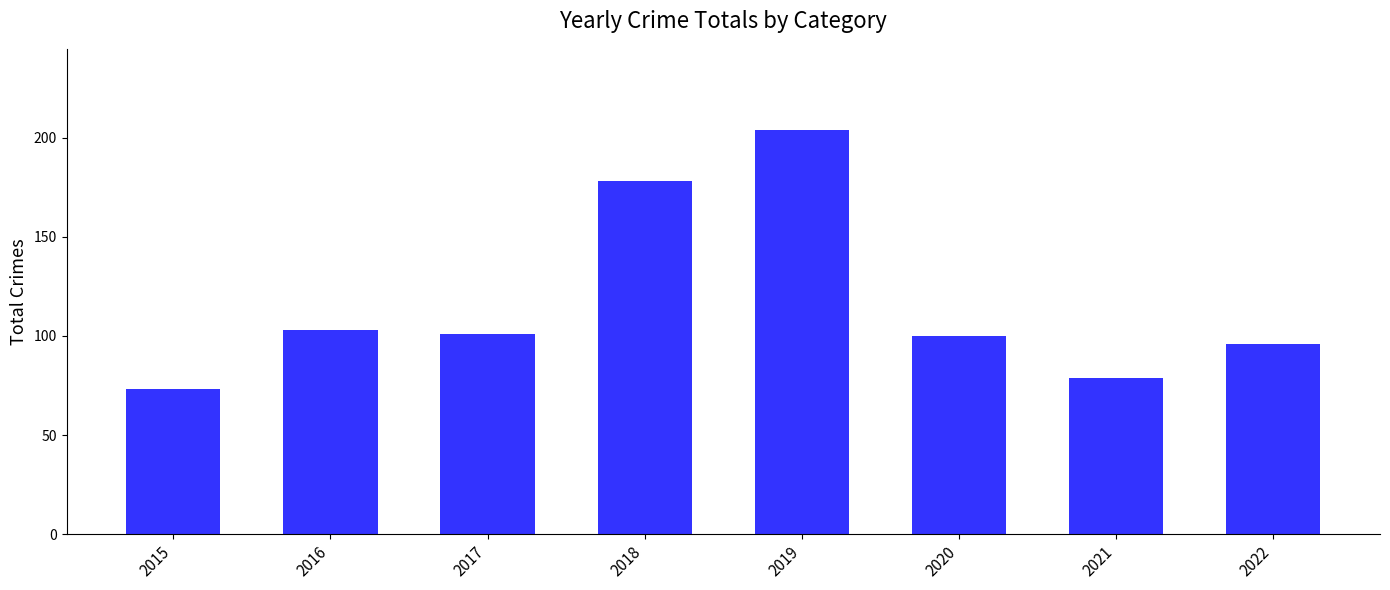

Reading left to right, extract all data points from this chart.

73	103	101	178	204	100	79	96